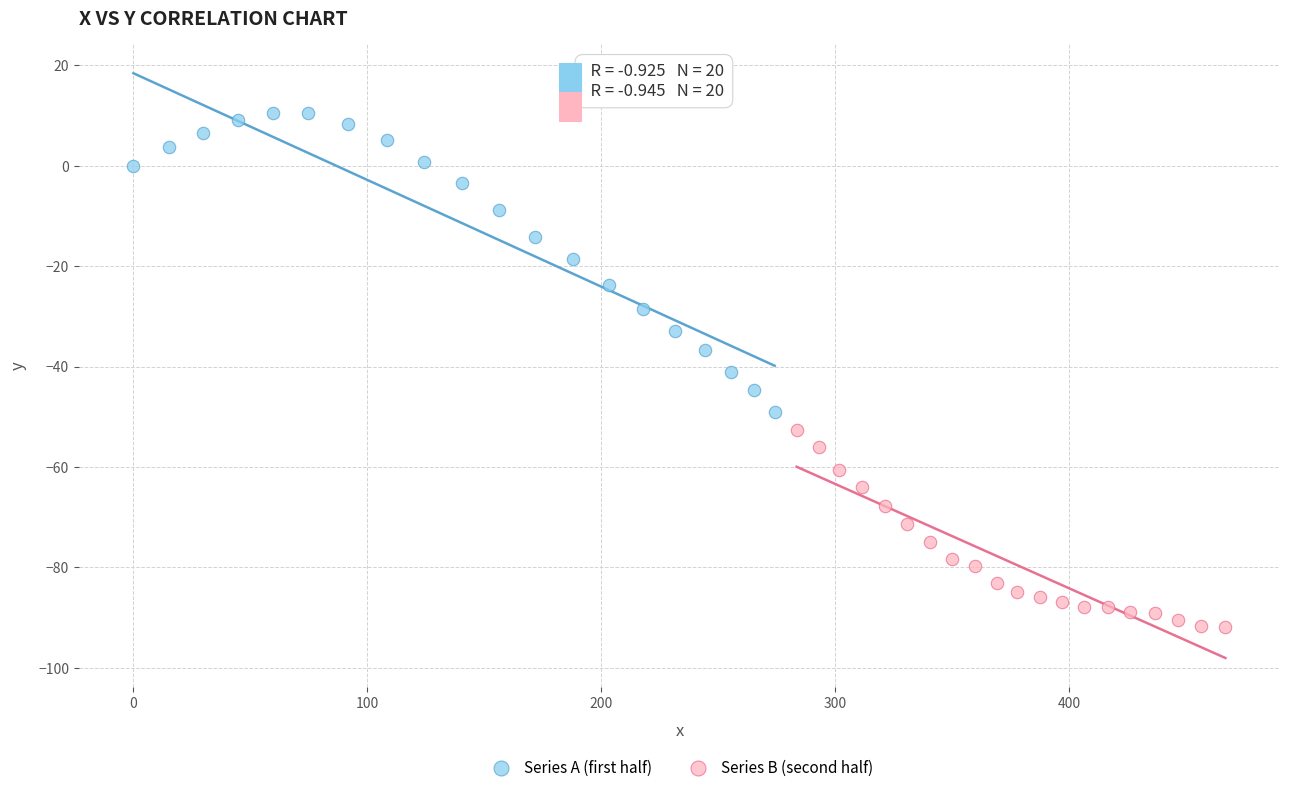

Which series reaches the maximum Y coordinate?

Series A (first half)